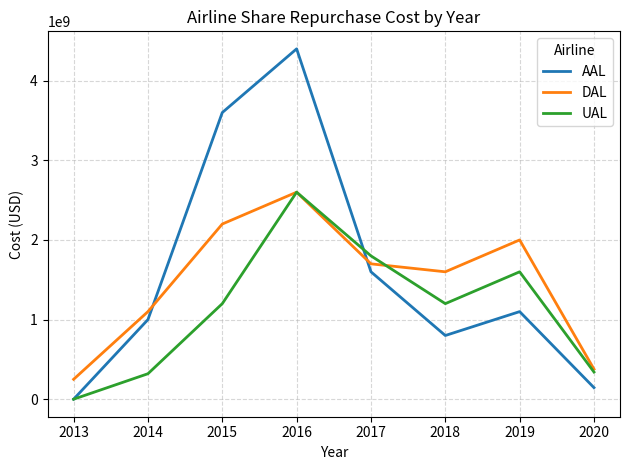

Reading right to left, extract all data points from this chart.

AAL: 145000000	1100000000	800000000	1600000000	4400000000	3600000000	1000000000	0
DAL: 377620000	2000000000	1600000000	1700000000	2600000000	2200000000	1100000000	250000000
UAL: 341400000	1600000000	1200000000	1800000000	2600000000	1200000000	320000000	0